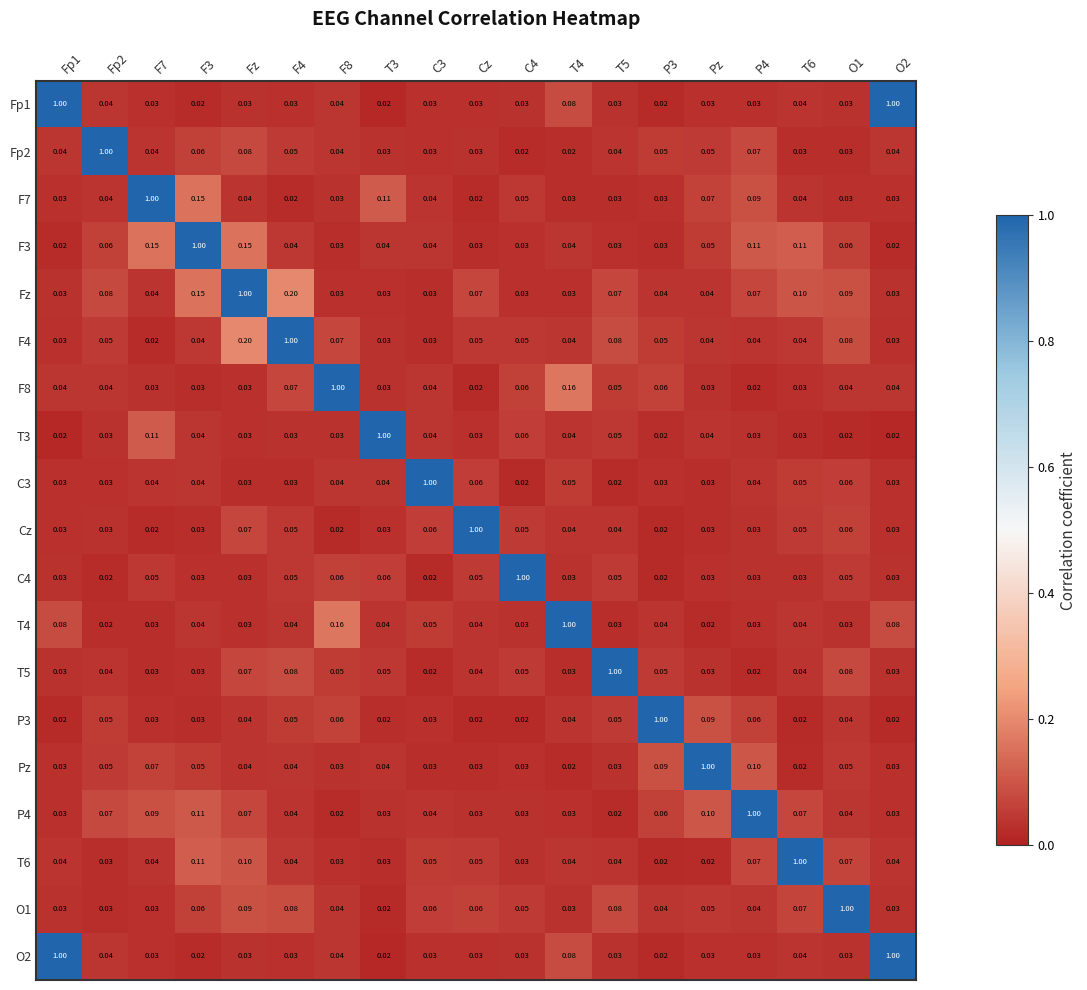

At which category is the sum across all series the highest?

Fp1